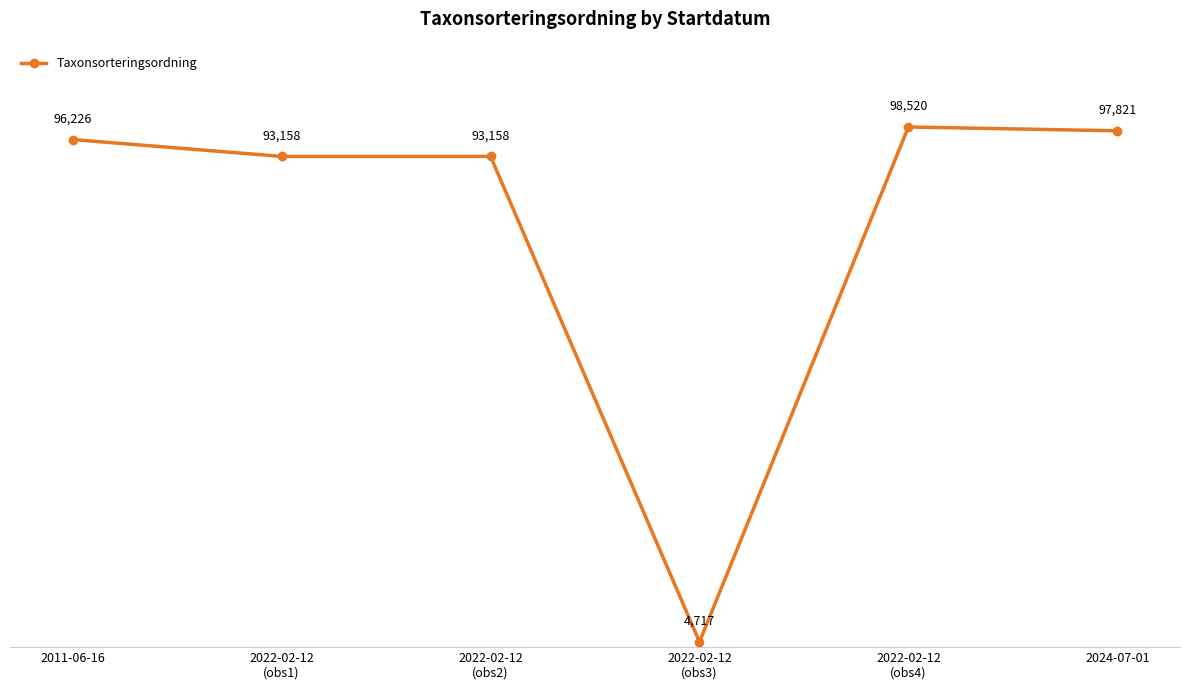

What is the difference between the second highest and second lowest values?

4663